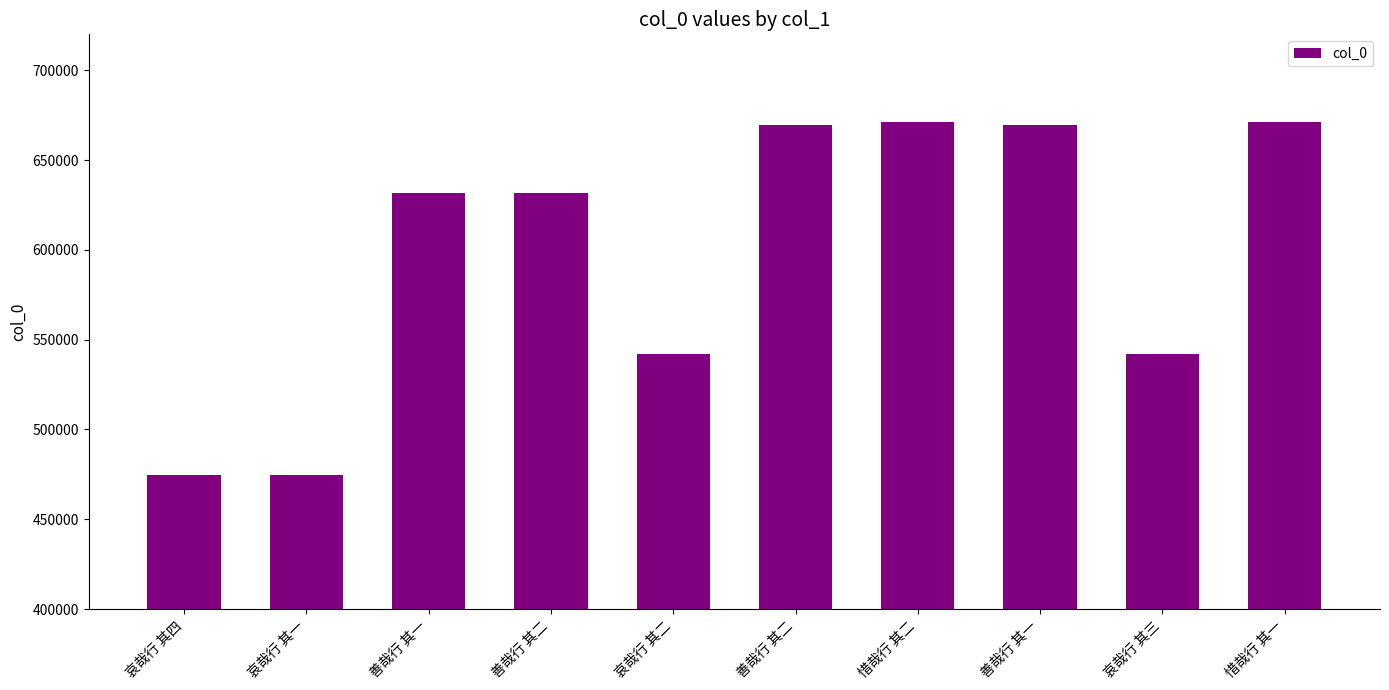

Read the value at 善哉行 其二, to the nearest 10.

631940